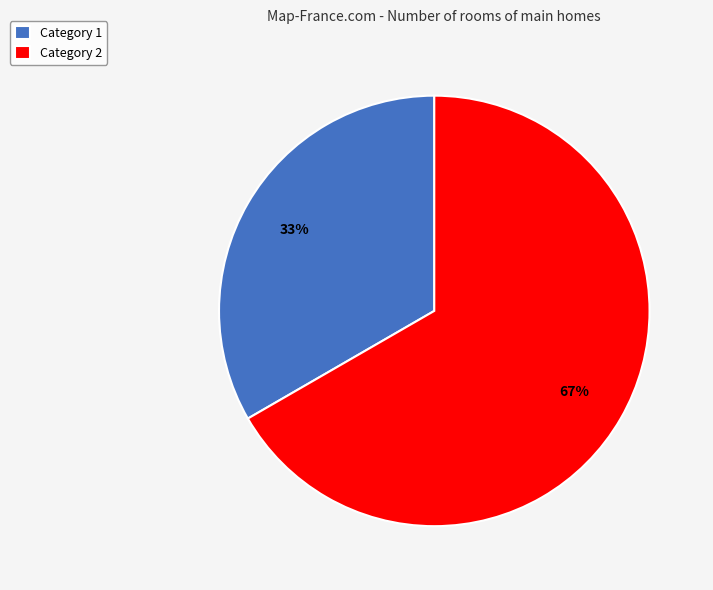

Is it true that Category 1 is 41% of the pie?

False